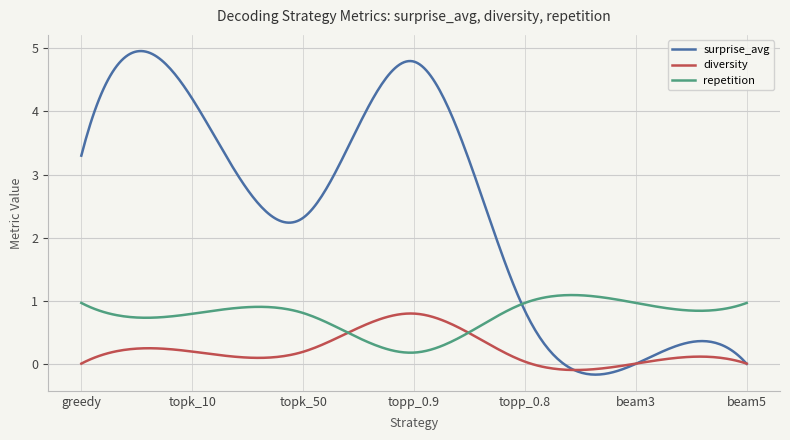

Which series ends up on top after the final intersection of repetition and surprise_avg?

repetition